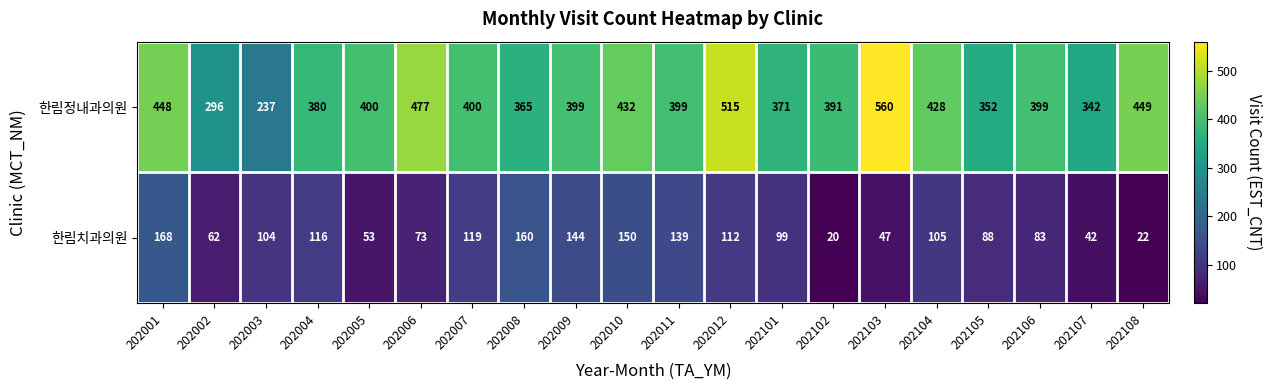

The value of 한림치과의원 at 202008 is 160. True or false?

True